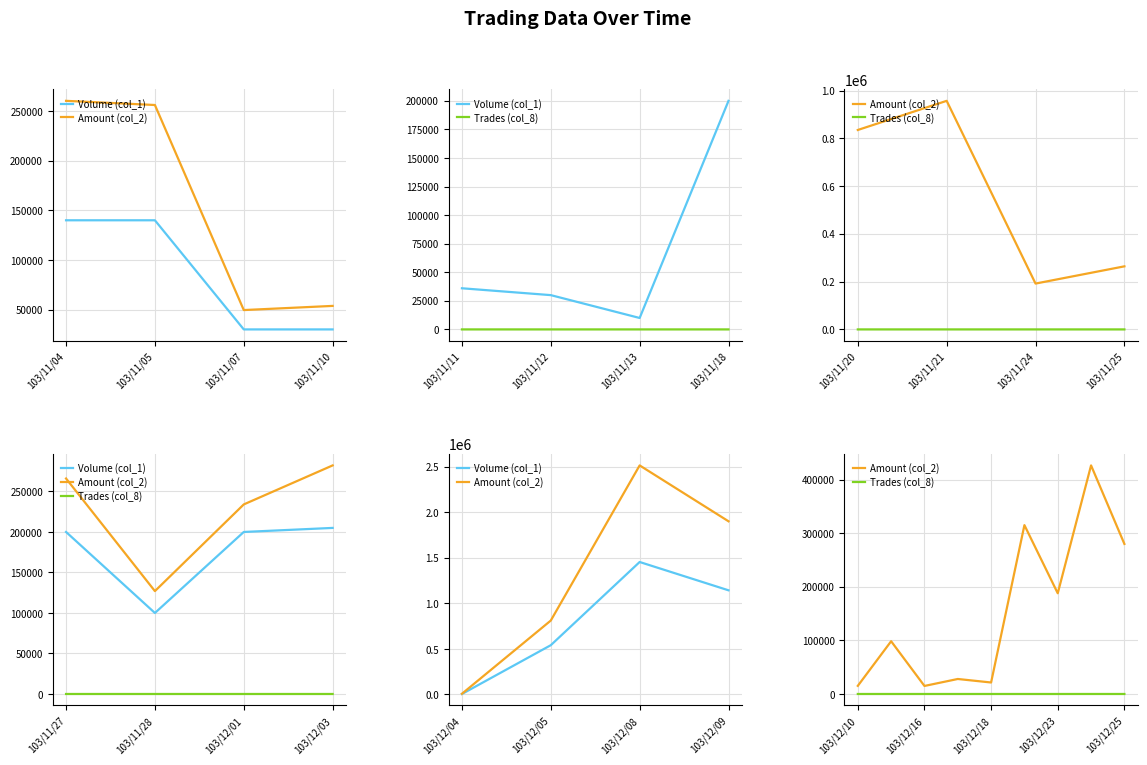

List the series in order of their overall mean, lowest first.

Trades (col_8), Volume (col_1), Amount (col_2)